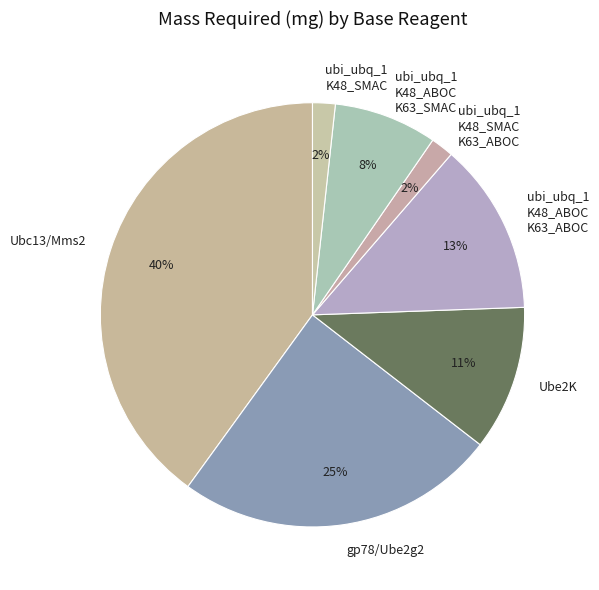

Do Ubc13/Mms2 and Ube2K together represent more than half of the pie?

Yes